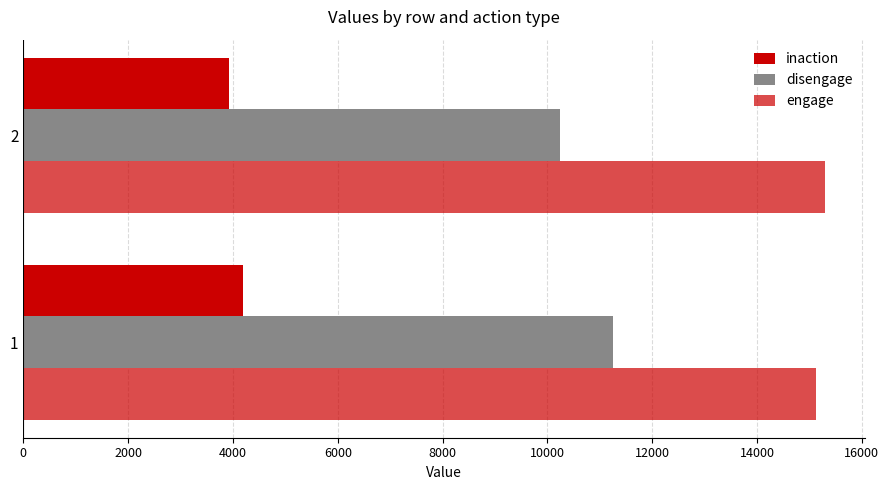

How many distinct data groups are displayed?

3